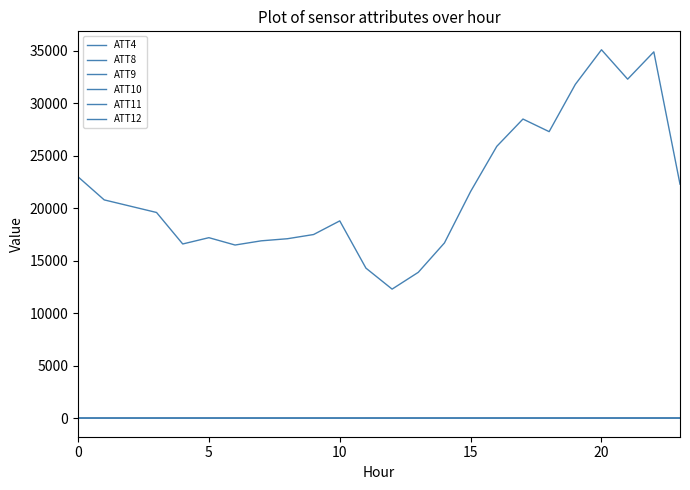

What is the lowest value of the ATT8 series?

1.7